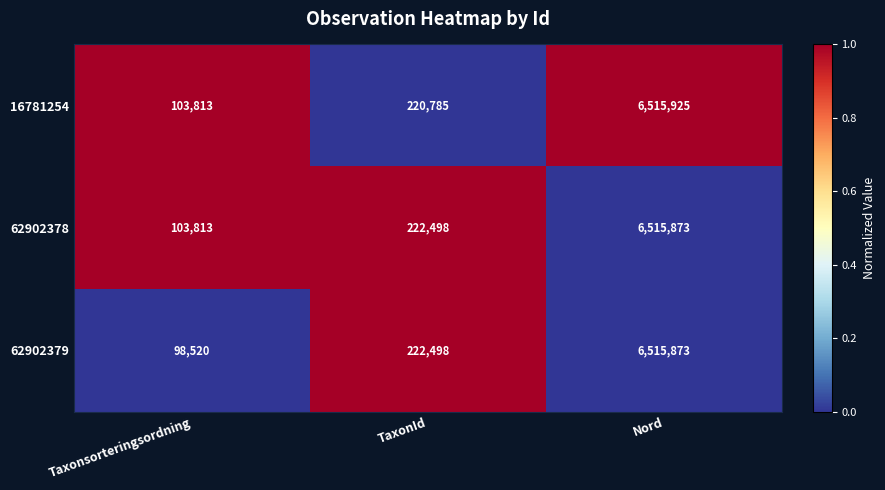

Which series changed the most between Taxonsorteringsordning and TaxonId?

62902379